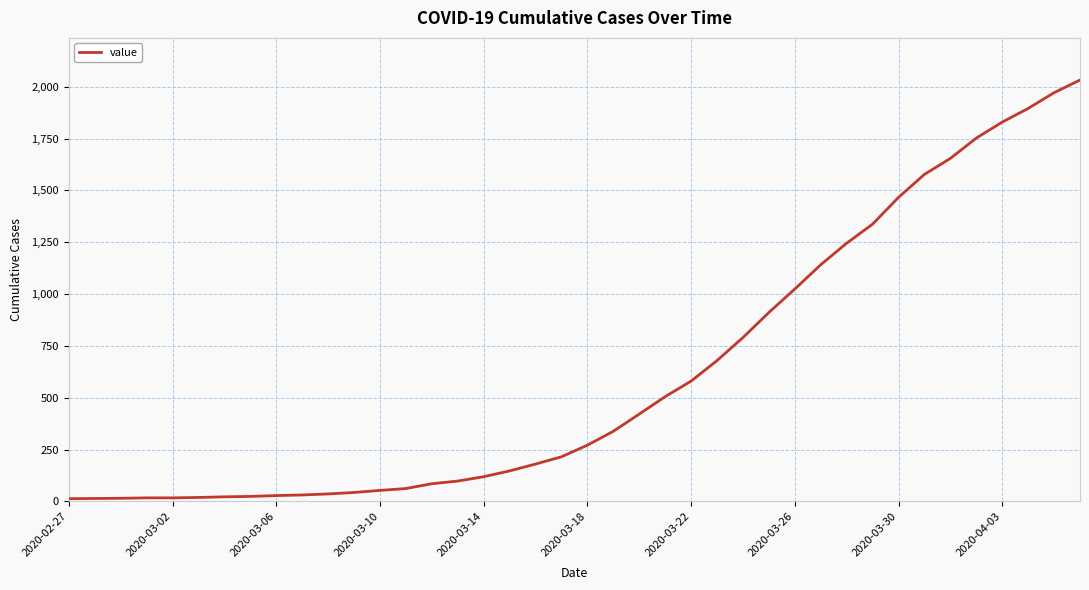

What is the difference between the maximum and minimum values?

2019